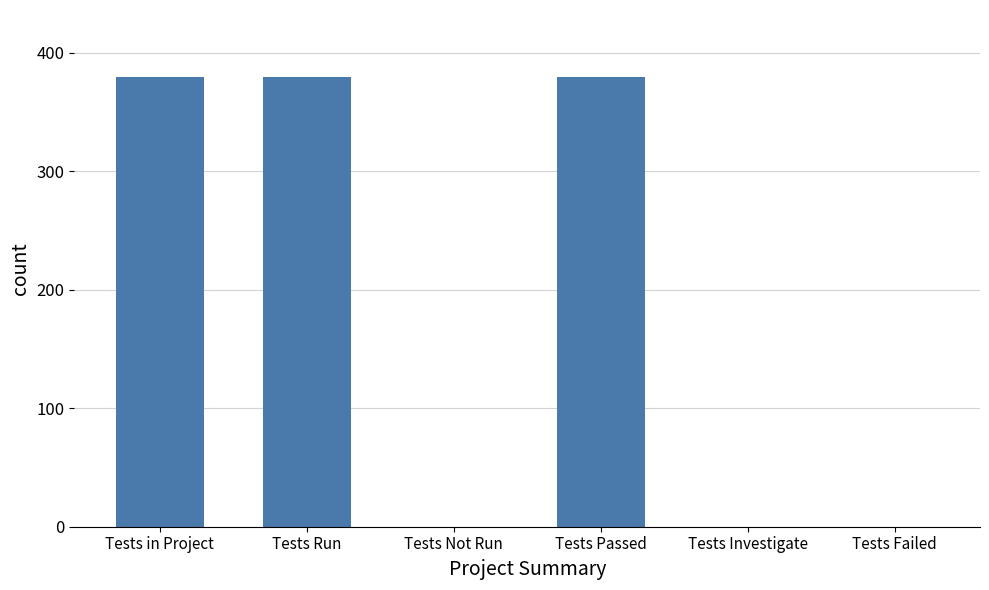

What is the maximum value shown in the chart?

379